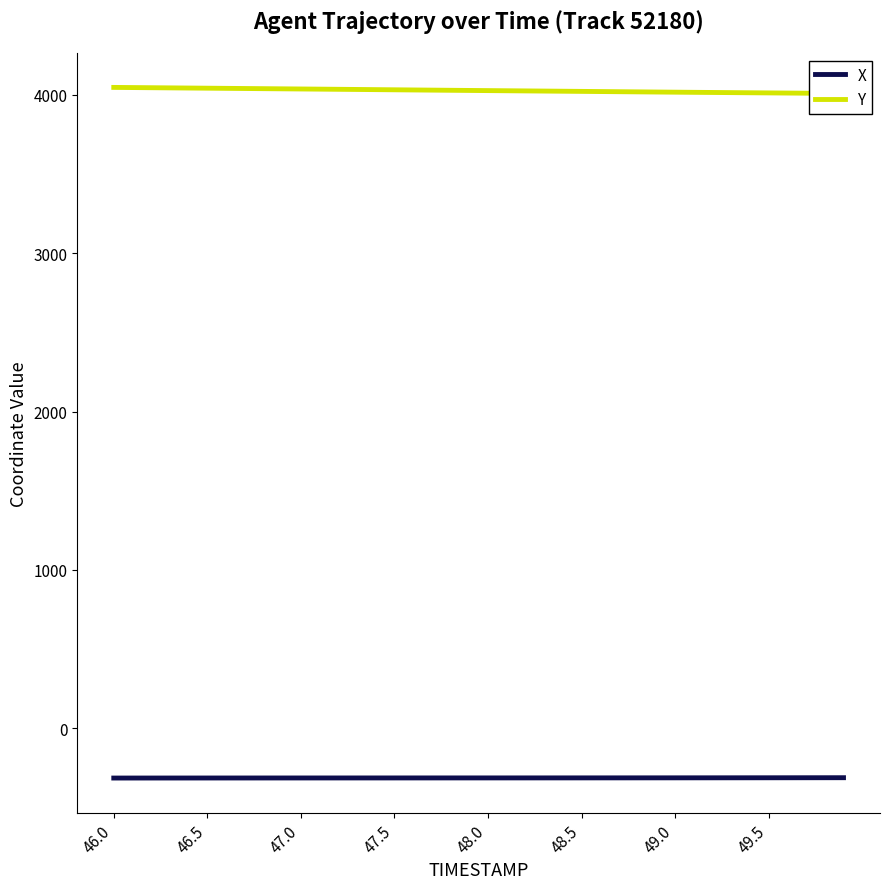

What is the lowest value of the X series?

-314.5